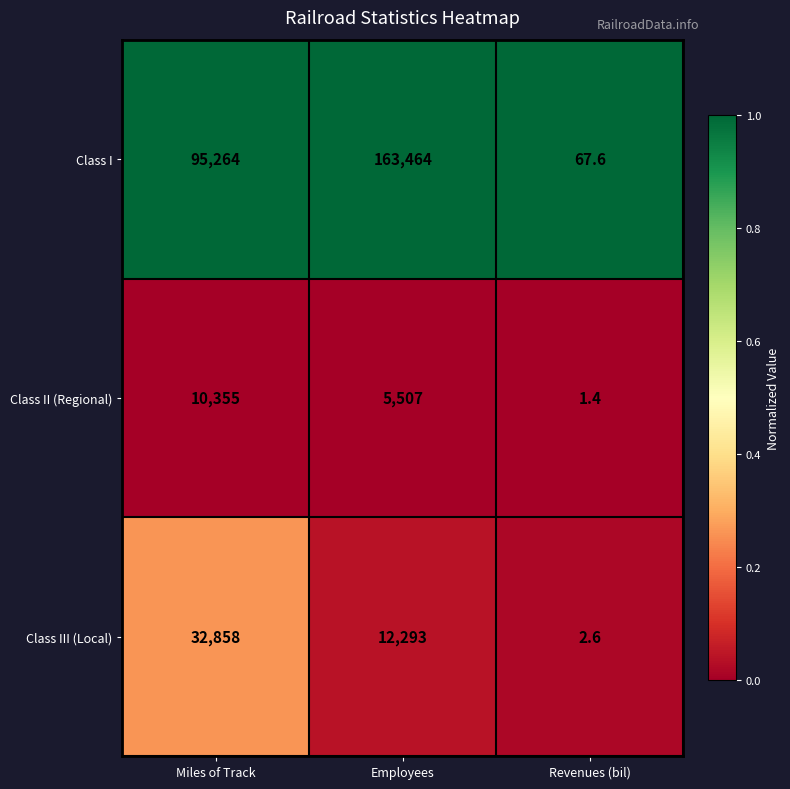

At which category is the sum across all series the highest?

Employees